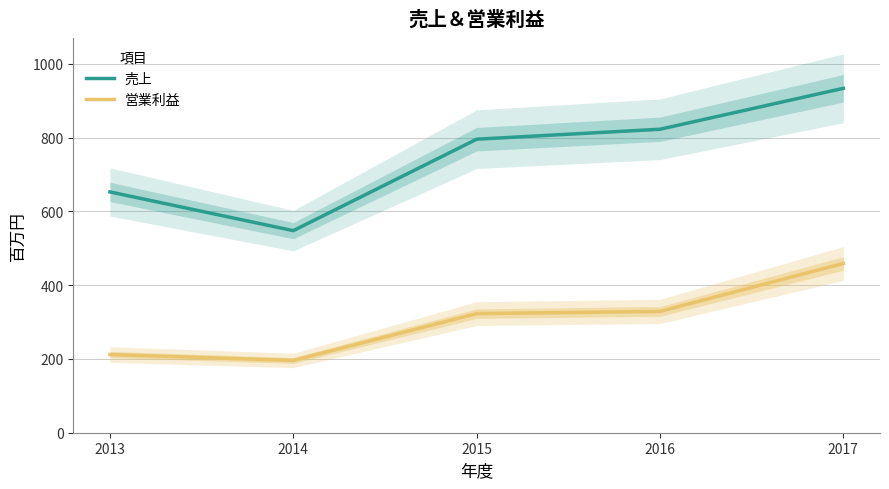

True or false: 売上 and 営業利益 cross at least once.

False